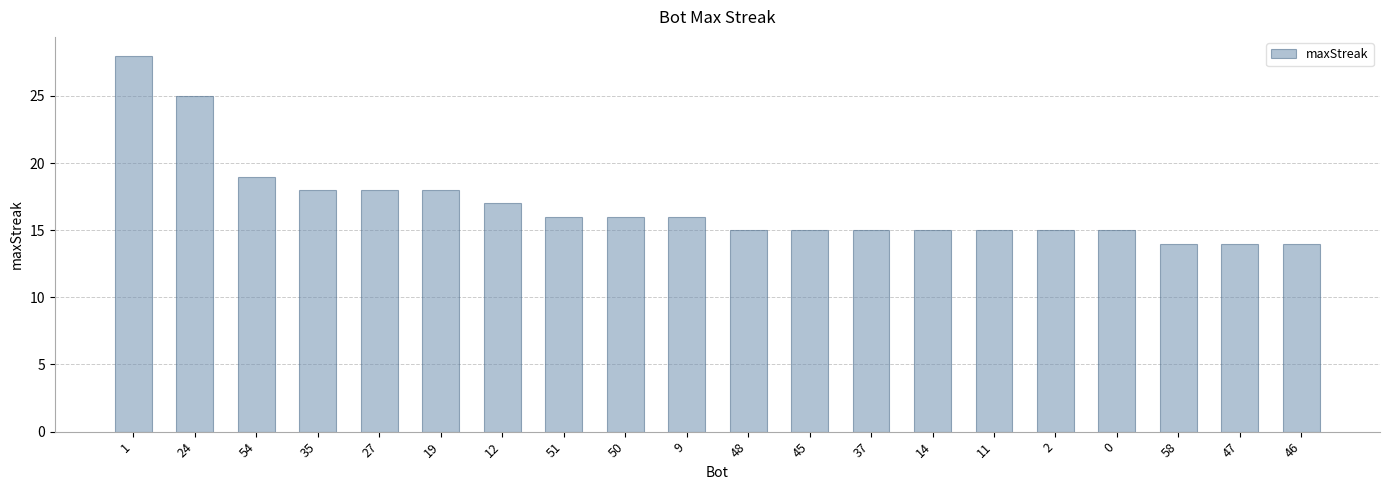

What is the value of the 6th bar from the left?

18